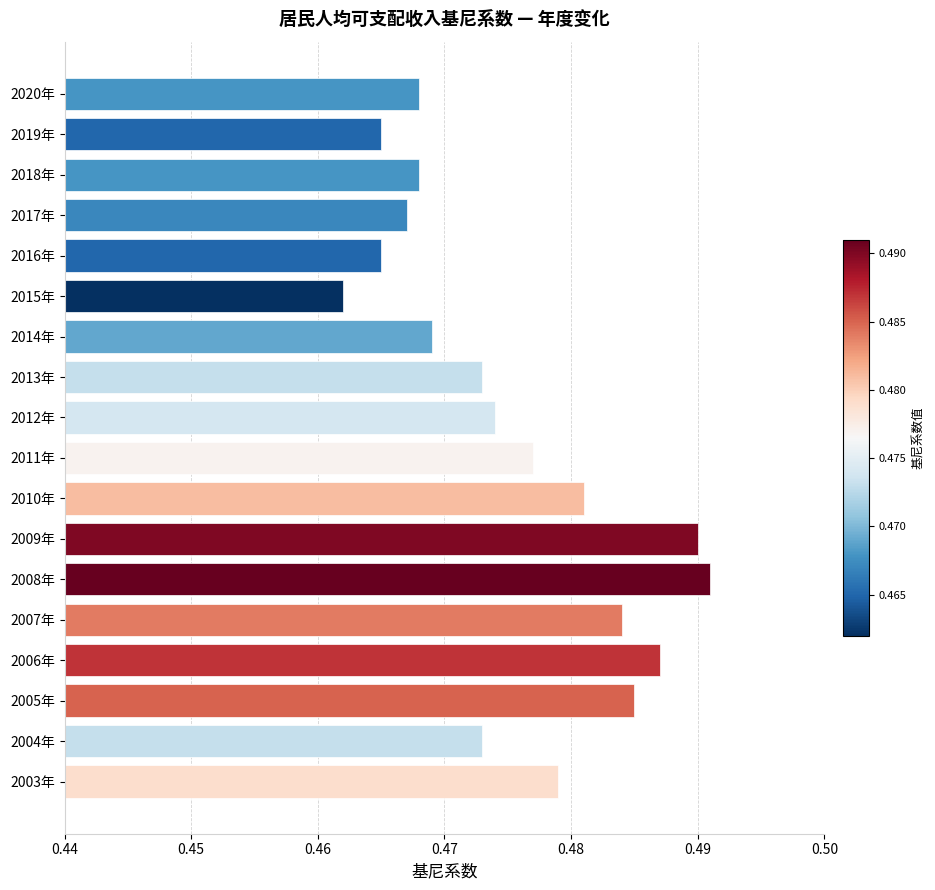

Which category has the lowest value across all series?

2015年